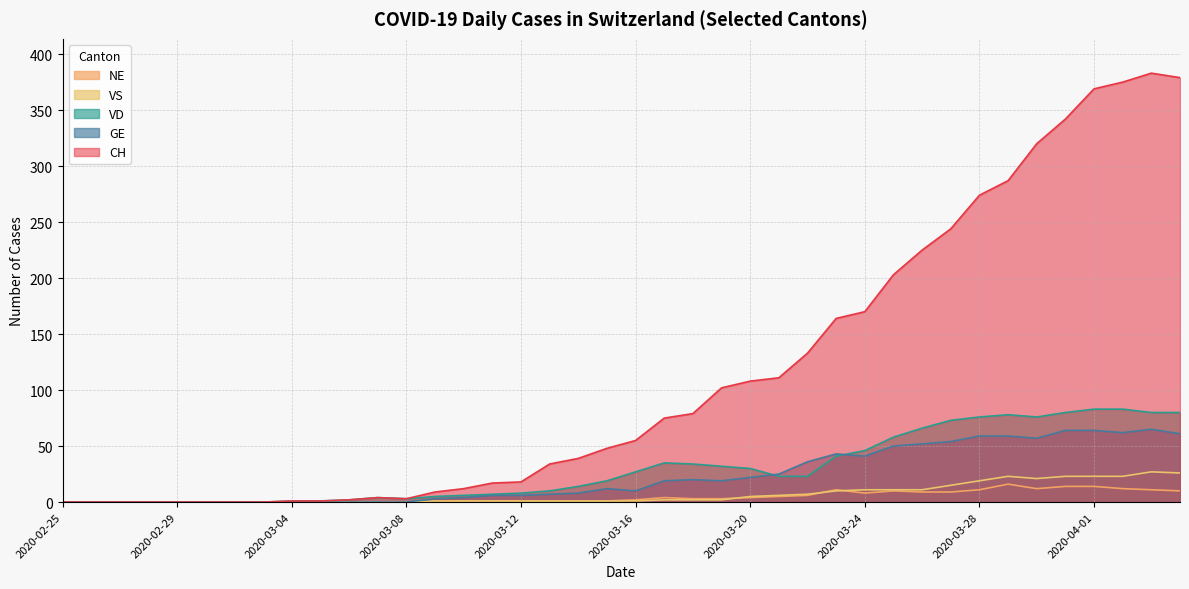

True or false: GE and NE cross at least once.

False